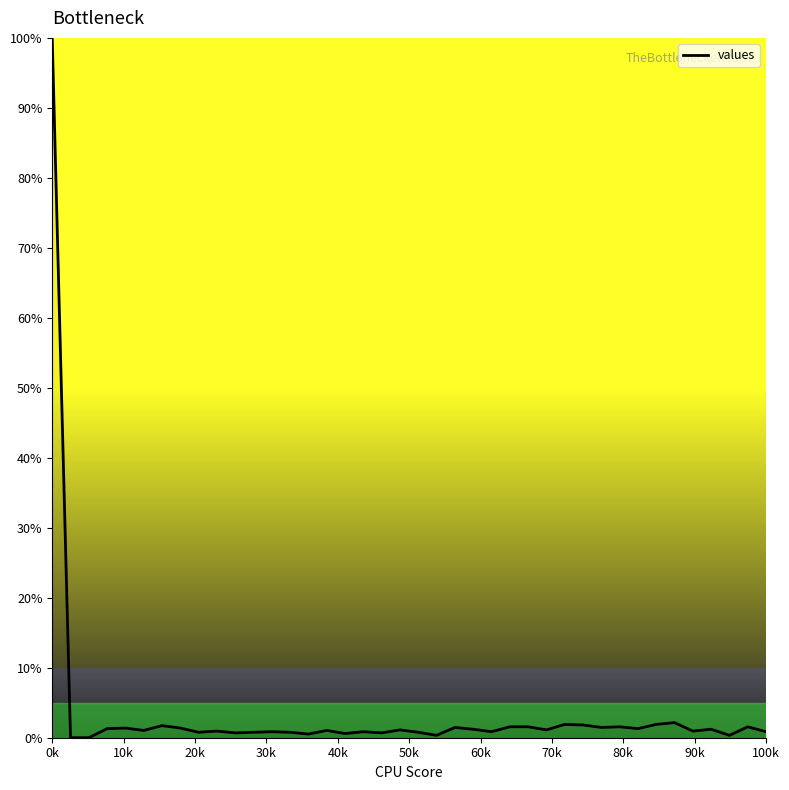

How many lines are shown in the chart?

1